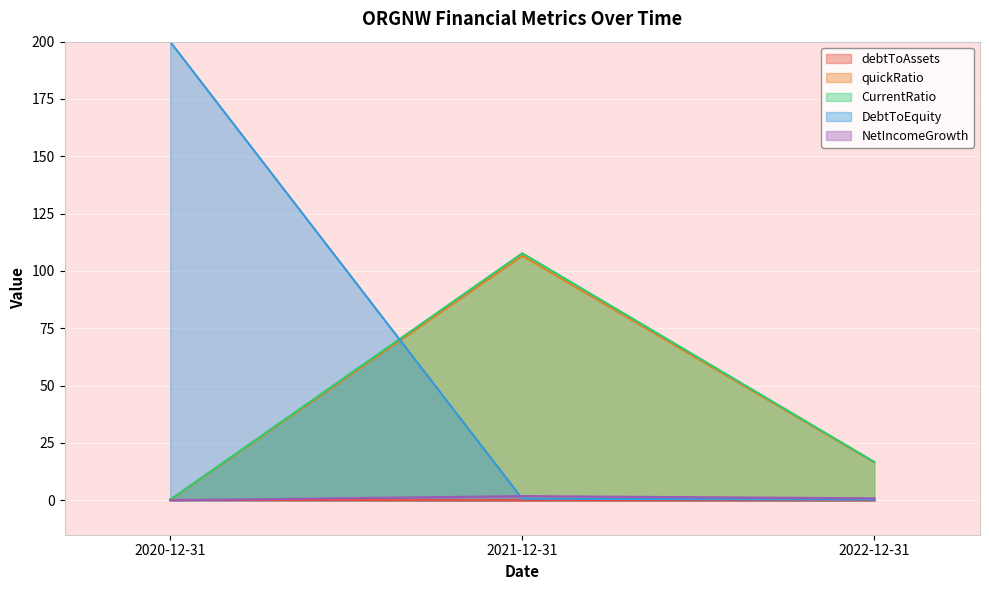

How many data points in quickRatio are less than 16?

1